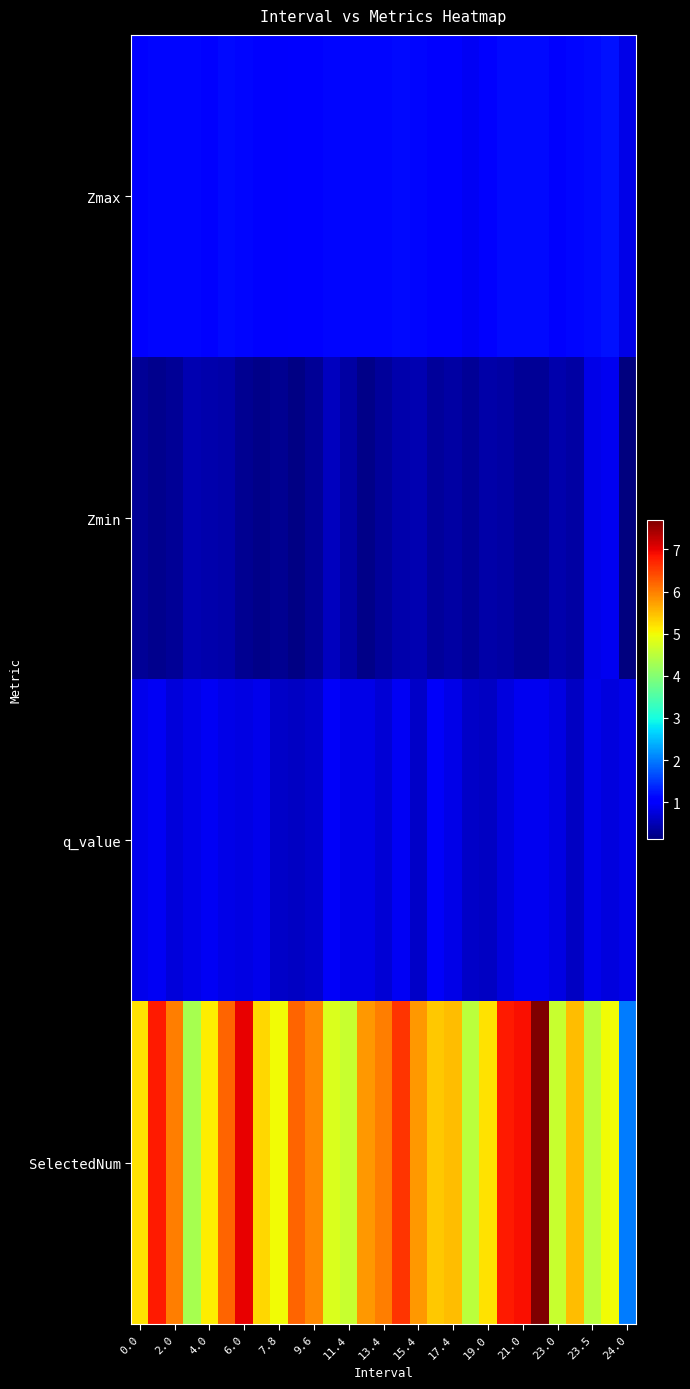

Reading left to right, extract all data points from this chart.

Zmax: 1.1	1.1	1.1	1.1	1.1	1.1	1.1	1.0	1.0	1.1	1.0	1.1	1.1	1.1	1.1	1.2	1.1	1.1	1.0	0.9	1.1	1.1	1.1	1.2	1.0	1.1	1.1	1.2	0.8
Zmin: 0.3	0.2	0.3	0.5	0.4	0.4	0.3	0.2	0.3	0.2	0.3	0.6	0.4	0.2	0.3	0.5	0.5	0.3	0.4	0.3	0.4	0.4	0.3	0.3	0.5	0.4	0.8	0.9	0.1
q_value: 0.9	0.9	0.7	0.8	0.9	0.8	0.8	0.8	0.6	0.6	0.6	0.9	0.8	0.8	0.7	0.9	0.6	0.9	0.8	0.6	0.6	0.8	0.9	0.9	0.8	0.6	0.8	0.8	0.8
SelectedNum: 5.2	6.8	6.0	4.3	5.1	6.2	7.0	5.3	5.0	6.2	5.9	4.8	4.6	5.8	6.0	6.6	5.8	5.4	5.5	4.5	5.2	6.8	6.9	7.7	4.6	5.5	4.5	5.0	2.0